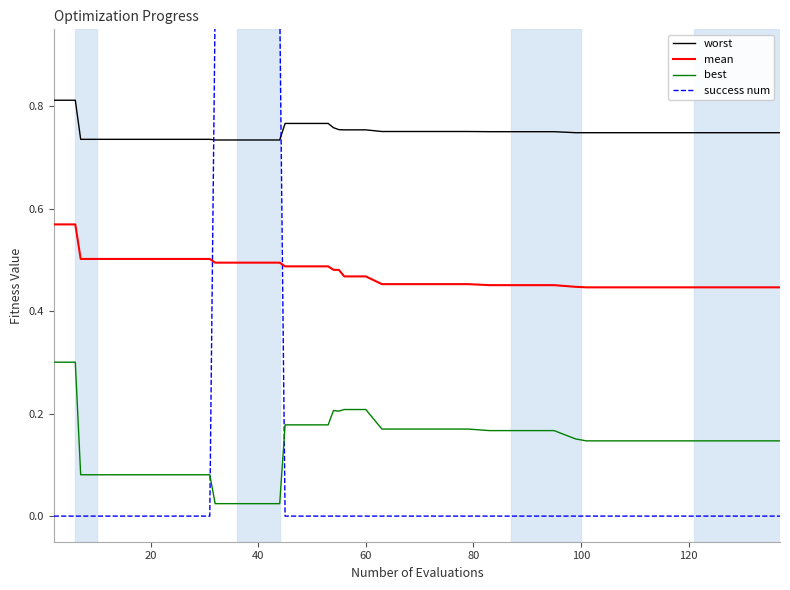

True or false: worst and best intersect in this chart.

False